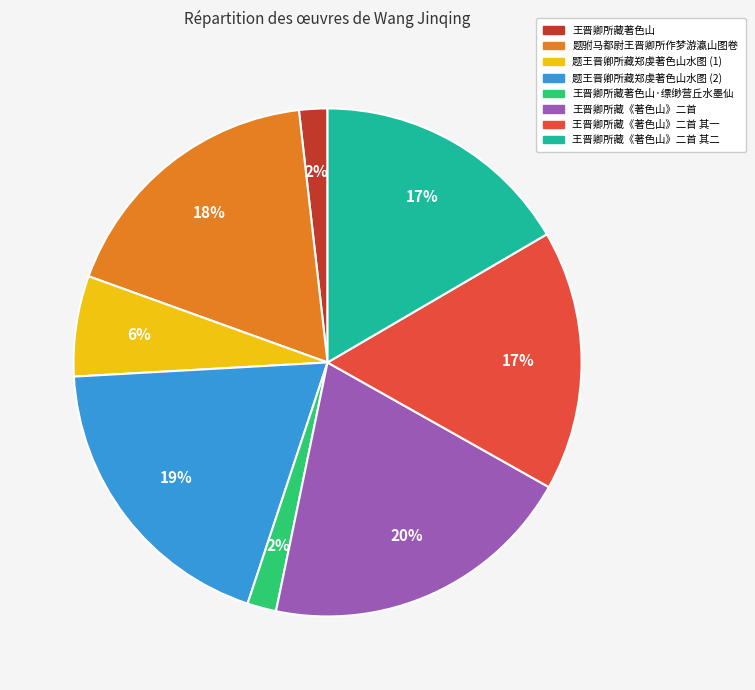

Is there a majority slice in this chart?

No